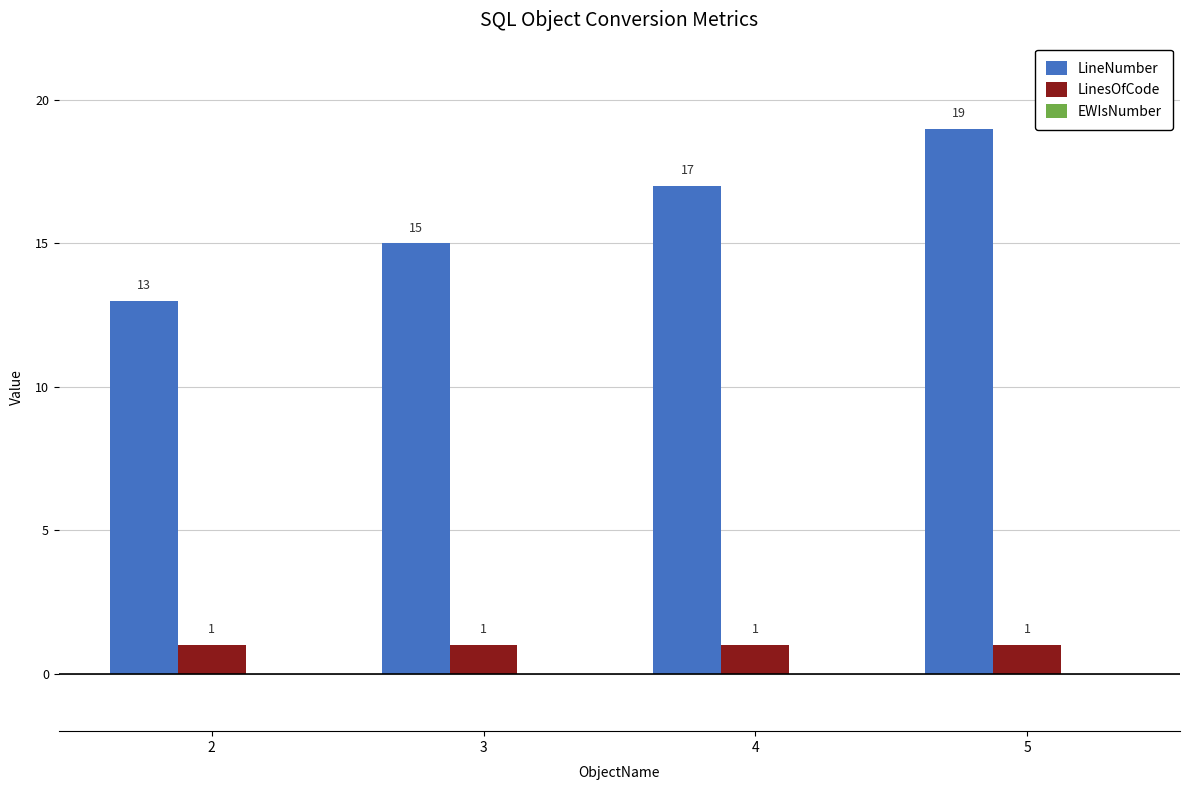

At how many categories does at least one series exceed 6?

4